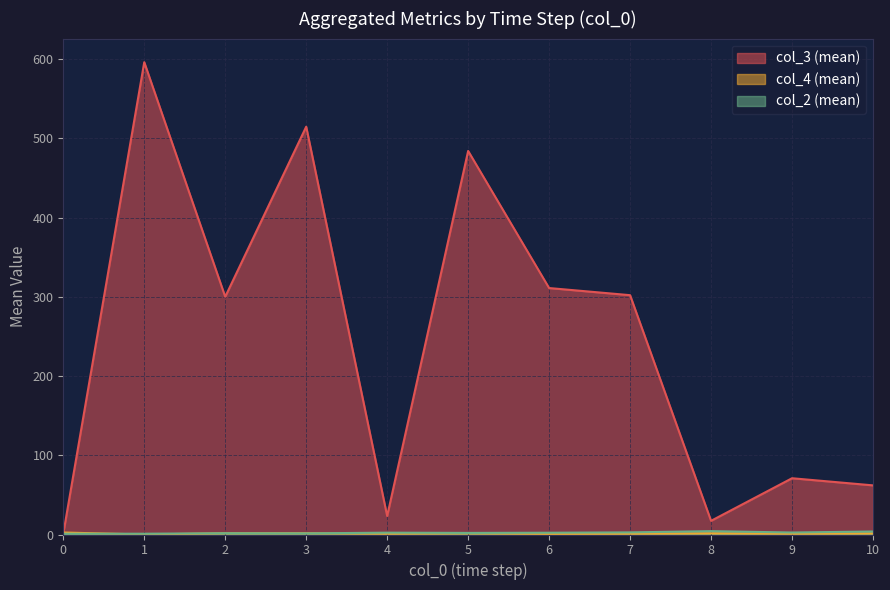

What is the value of the col_4 (mean) point at the 1st from the left?

2.5